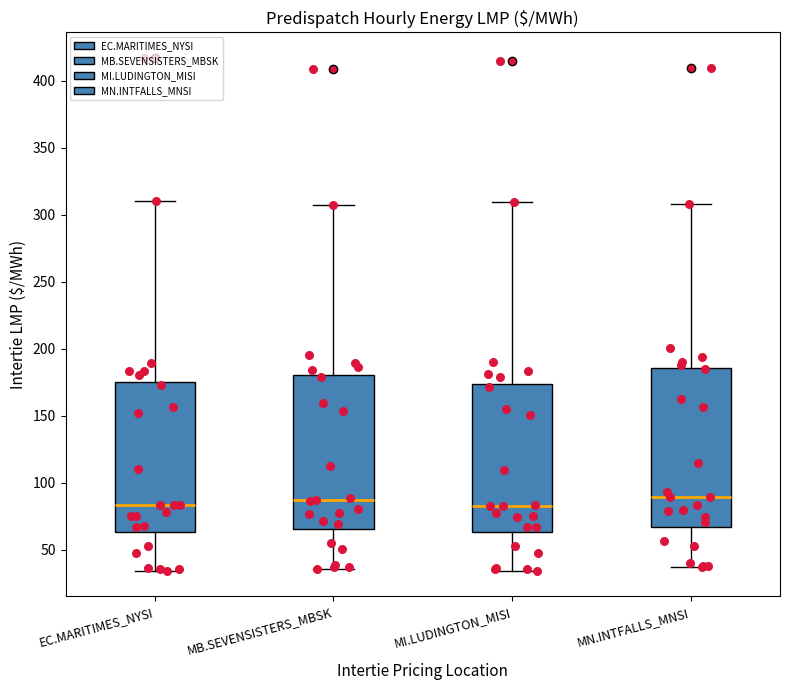

Reading left to right, read every box against the y-axis: the position of its median line, the range the box covers, and the ends of its whiskers. The values are not printed on the chart, so give them approximately, as read against the axis.

EC.MARITIMES_NYSI: median 85, box 65 to 175, whiskers 35 to 310
MB.SEVENSISTERS_MBSK: median 85, box 65 to 180, whiskers 35 to 305
MI.LUDINGTON_MISI: median 85, box 65 to 175, whiskers 35 to 310
MN.INTFALLS_MNSI: median 90, box 65 to 185, whiskers 35 to 310